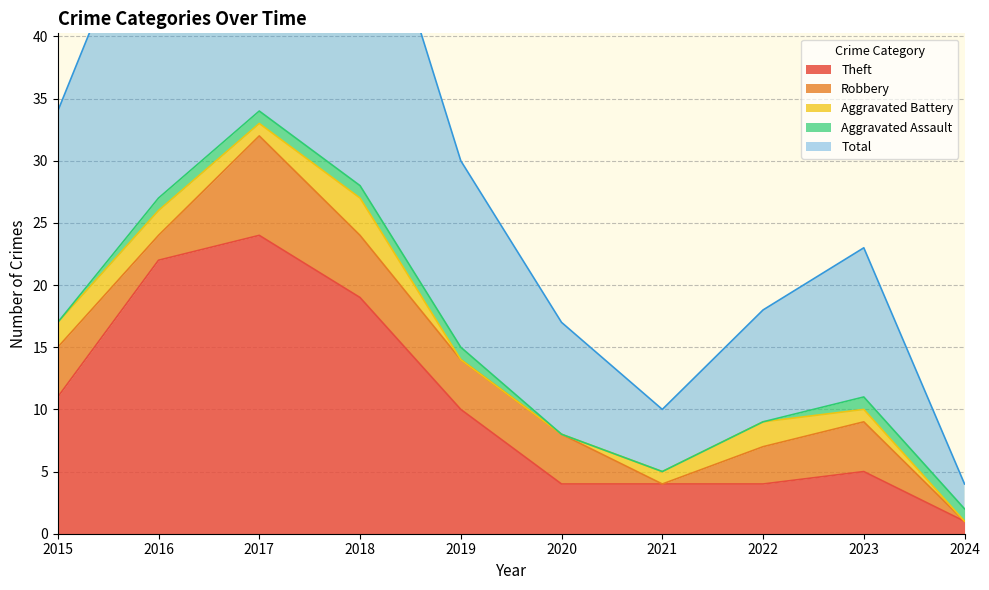

What is the difference between the maximum and minimum values in the Aggravated Battery series?

3